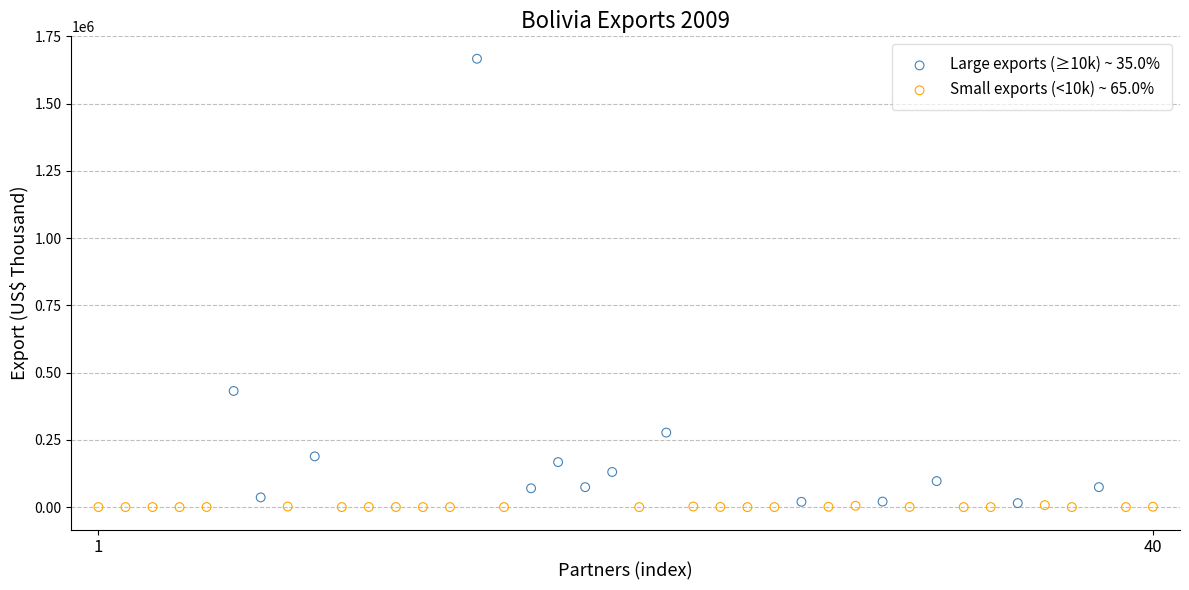

Which series has the largest Y range (max minus min)?

Large exports (≥10k) ~ 35.0%